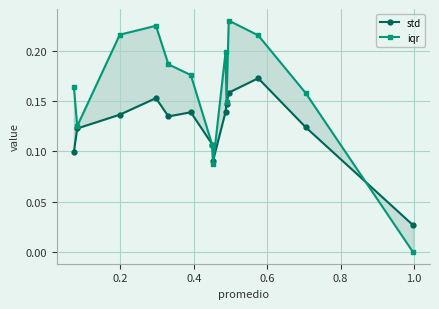

At which category is the sum across all series the highest?

0.6